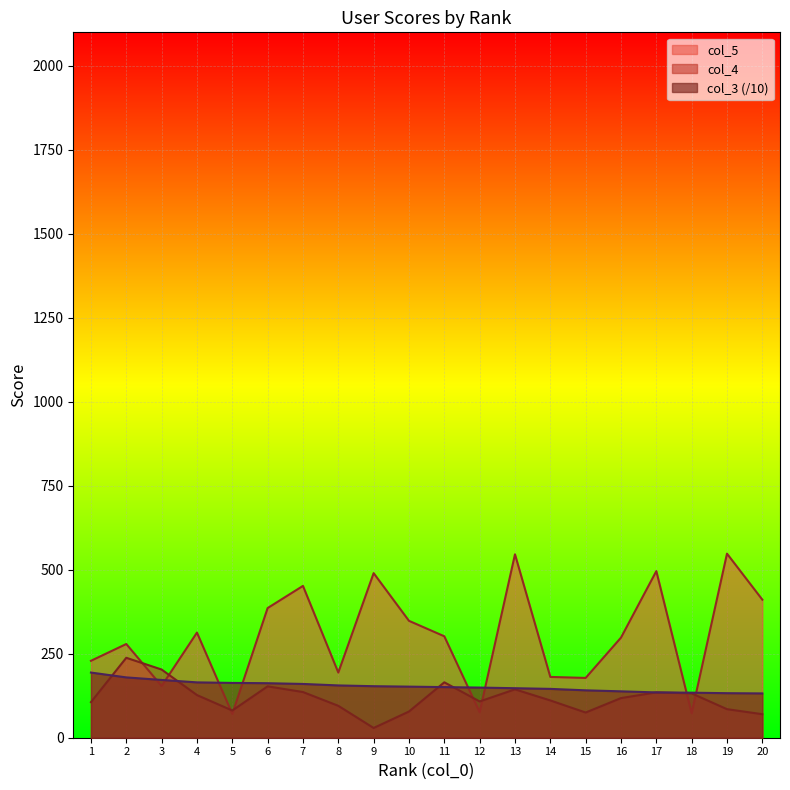

What is the sum of all col_5 values?

6025.0